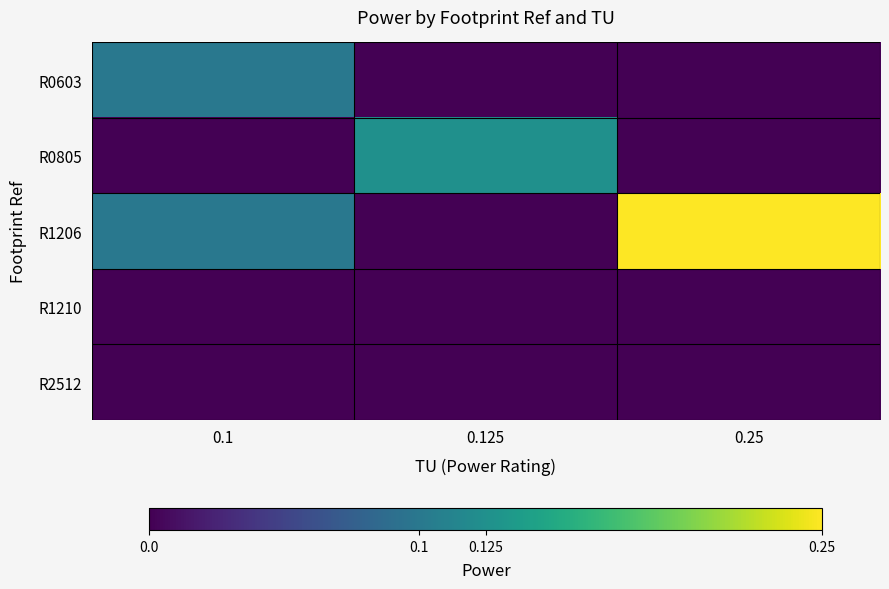

Between 0.125 and 0.25, which series saw the biggest shift?

R1206